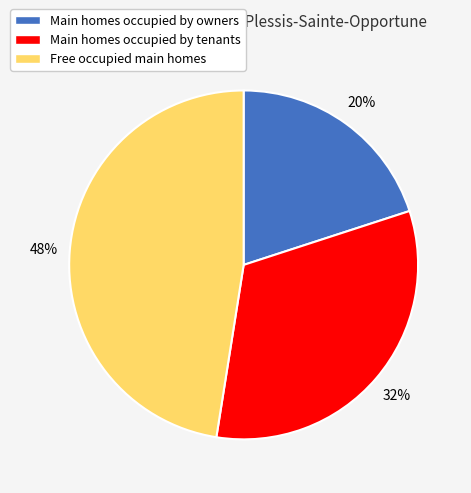

Do Main homes occupied by tenants and Main homes occupied by owners together represent more than half of the pie?

Yes